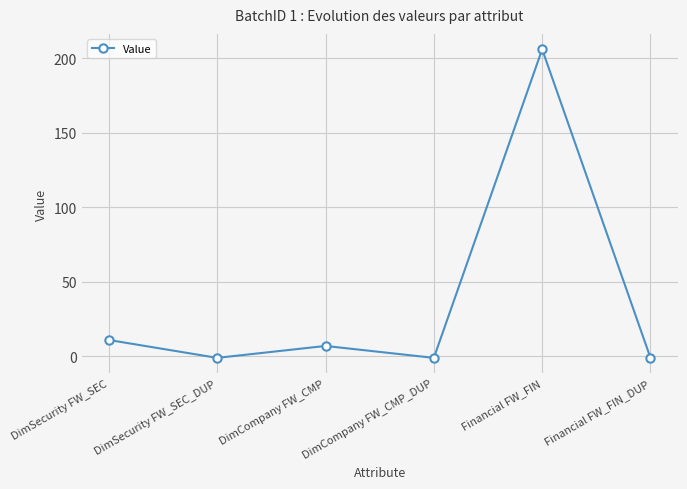

Which category has the highest value across all series?

Financial FW_FIN